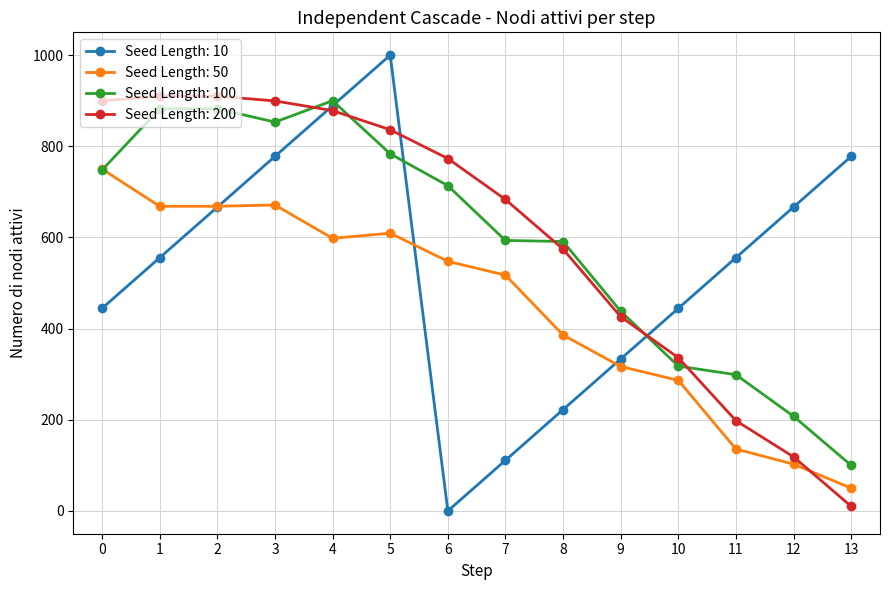

What is the total value across all series at 1?

3016.2